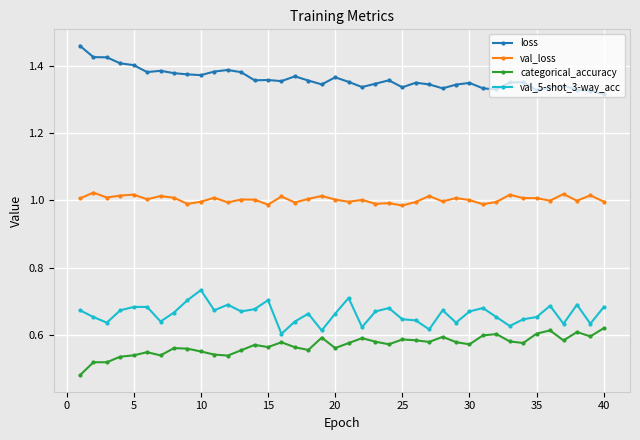

Which series has the largest total across all categories?

loss